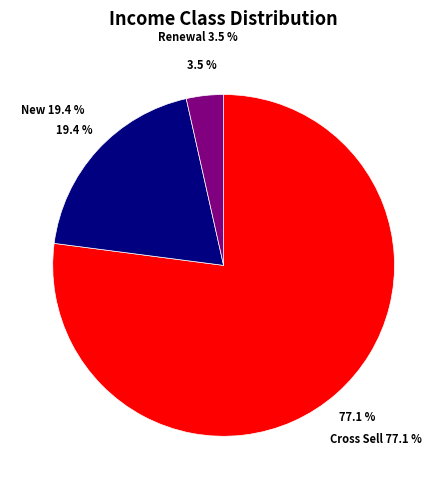

To the nearest percent, what percentage of the pie is Cross Sell?

77%